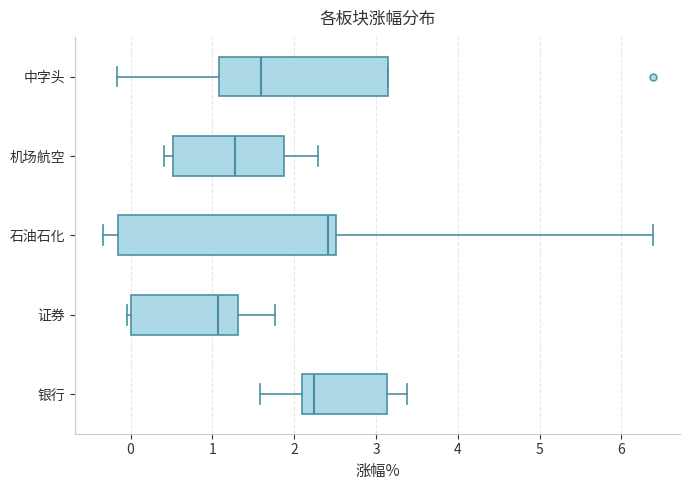

Where does the left whisker of the box for 机场航空 end on the x-axis? The values are not printed on the chart, so give them approximately, as read against the axis.

0.4